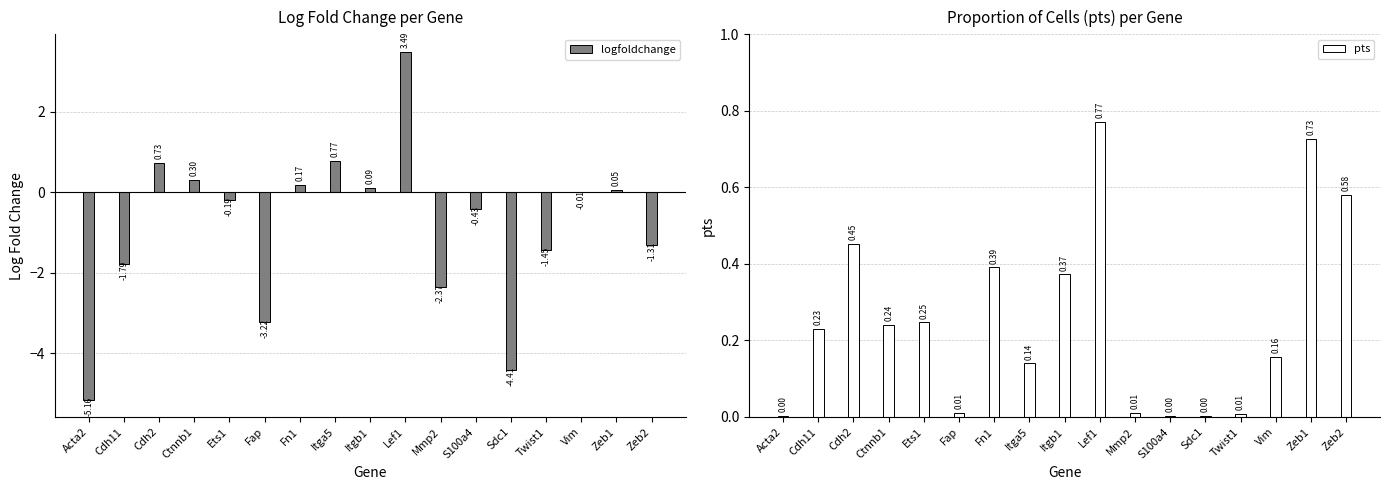

Which has a higher value, Acta2 or Ets1?

Ets1